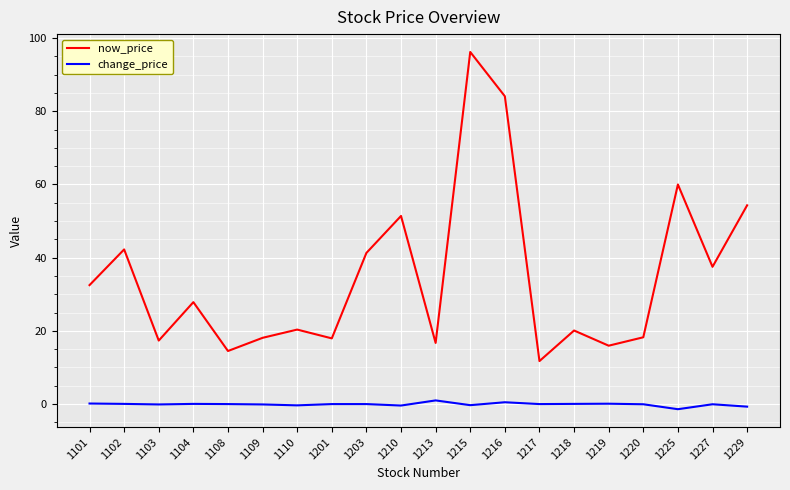

True or false: now_price has more than 1 interior local peaks.

True